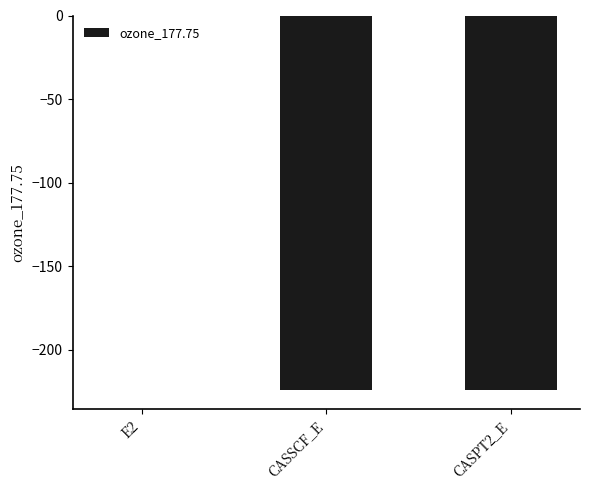

What is the sum of the values at E2 and CASSCF_E?

-224.4